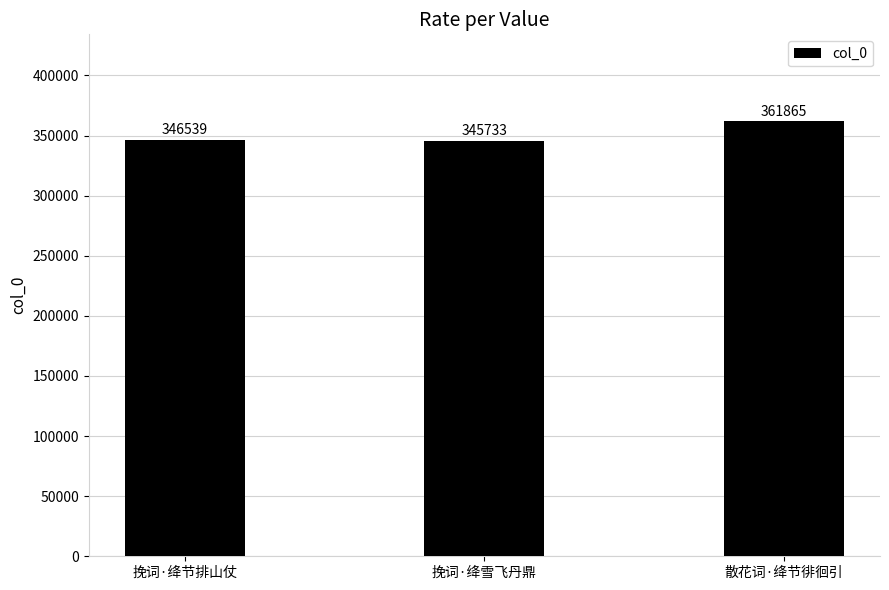

What is the sum of the values at 挽词·绛节排山仗 and 挽词·绛雪飞丹鼎?

692272